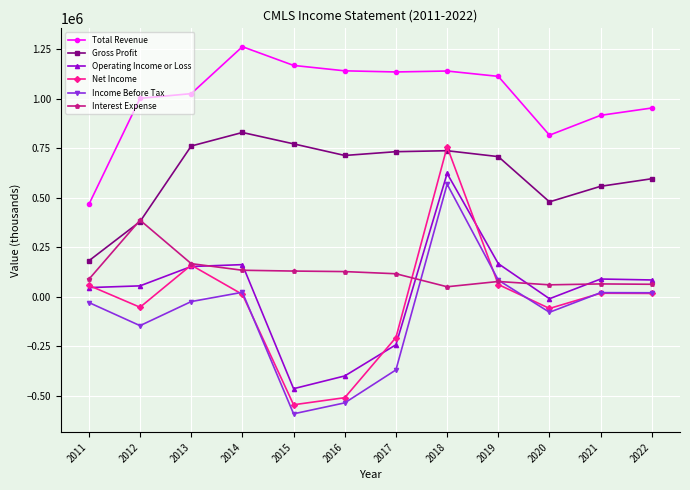

Rank the series at 2016 from highest to lowest value.

Total Revenue, Gross Profit, Interest Expense, Operating Income or Loss, Net Income, Income Before Tax